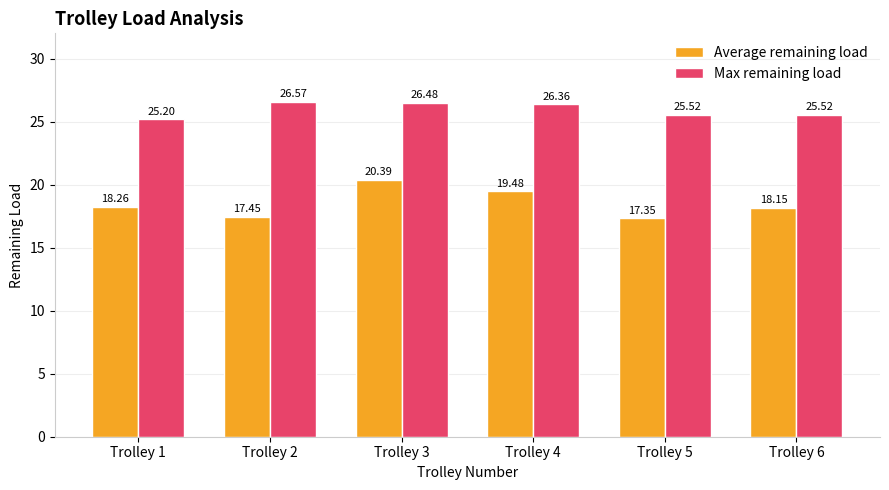

What is the difference between the maximum and minimum values in the Max remaining load series?

1.4